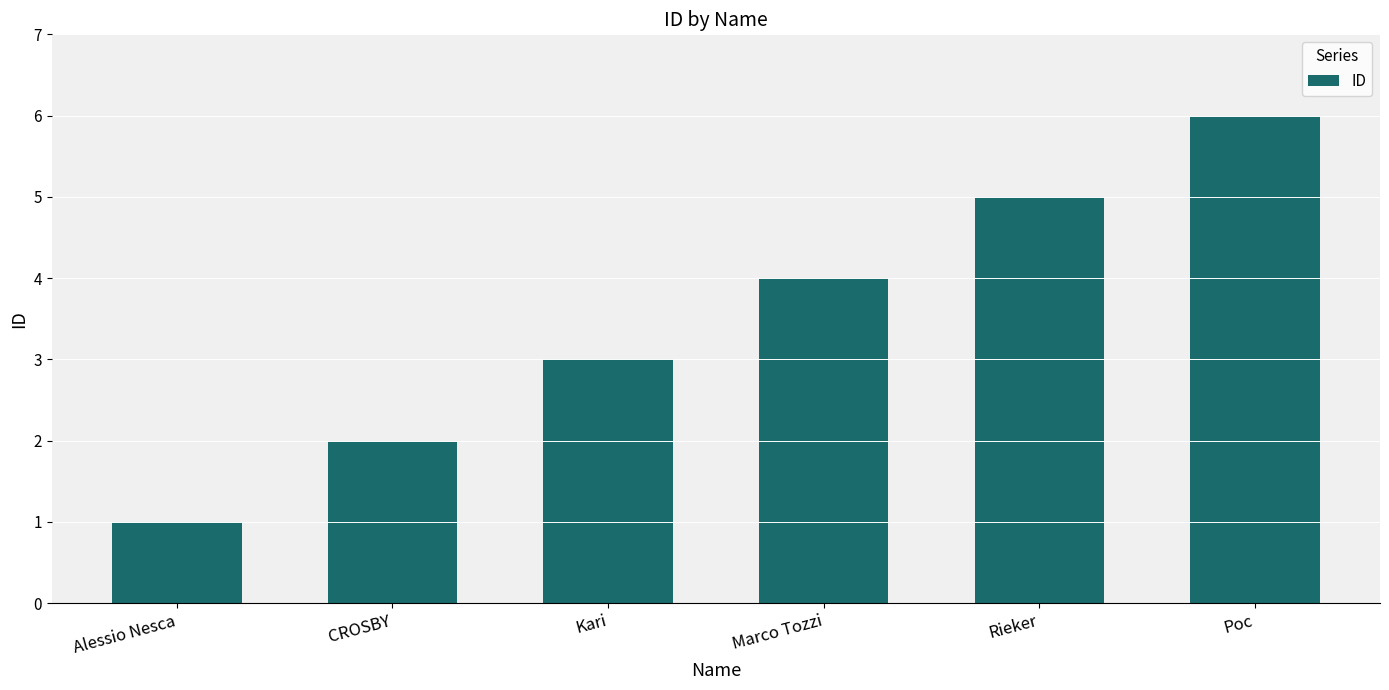

What is the difference between the maximum and second lowest values?

4